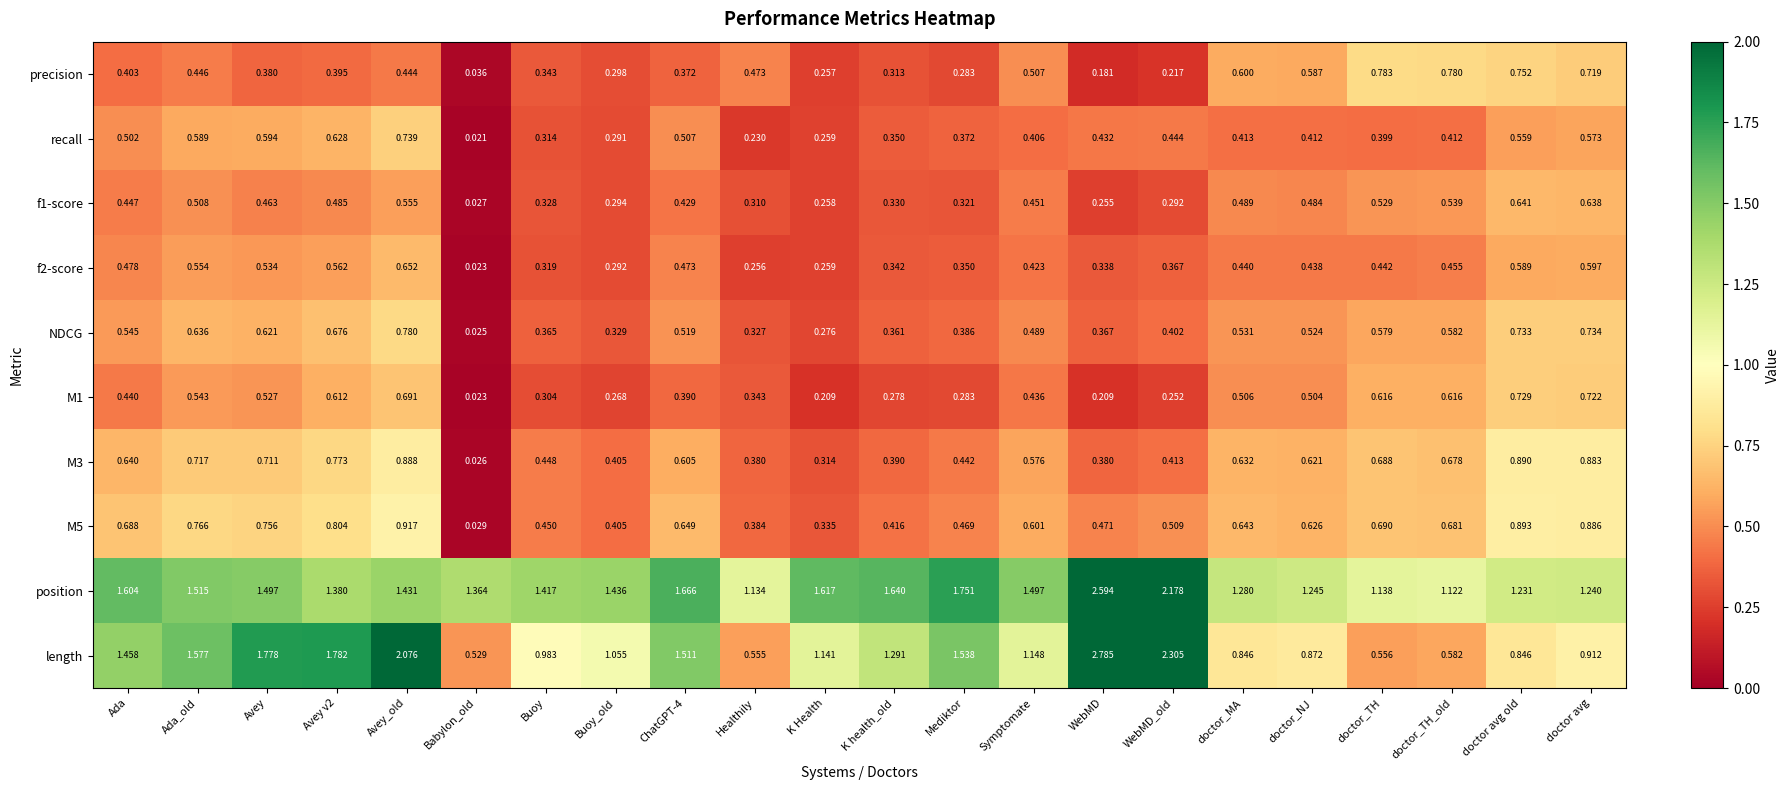

Which series changed the most between Avey and Symptomate?

length